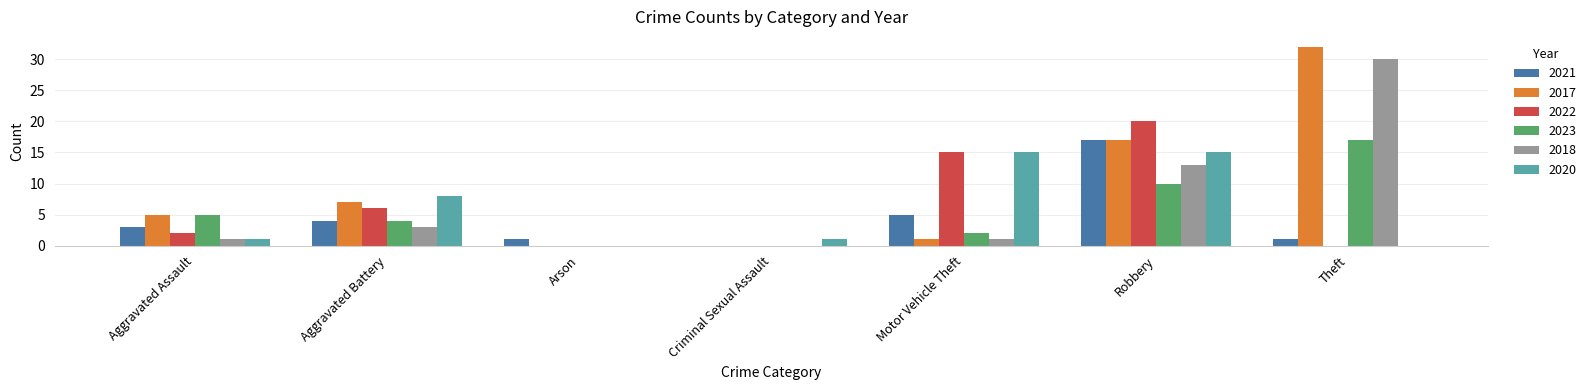

Is it true that 2017 equals 16 at Arson?

False